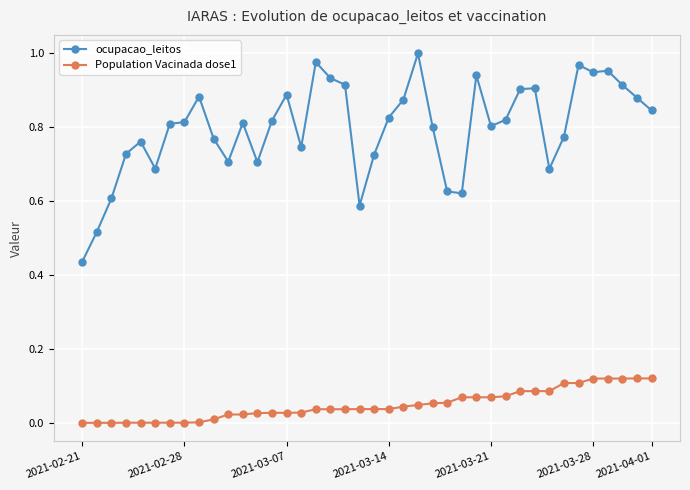

Which series has the widest spread of values?

ocupacao_leitos